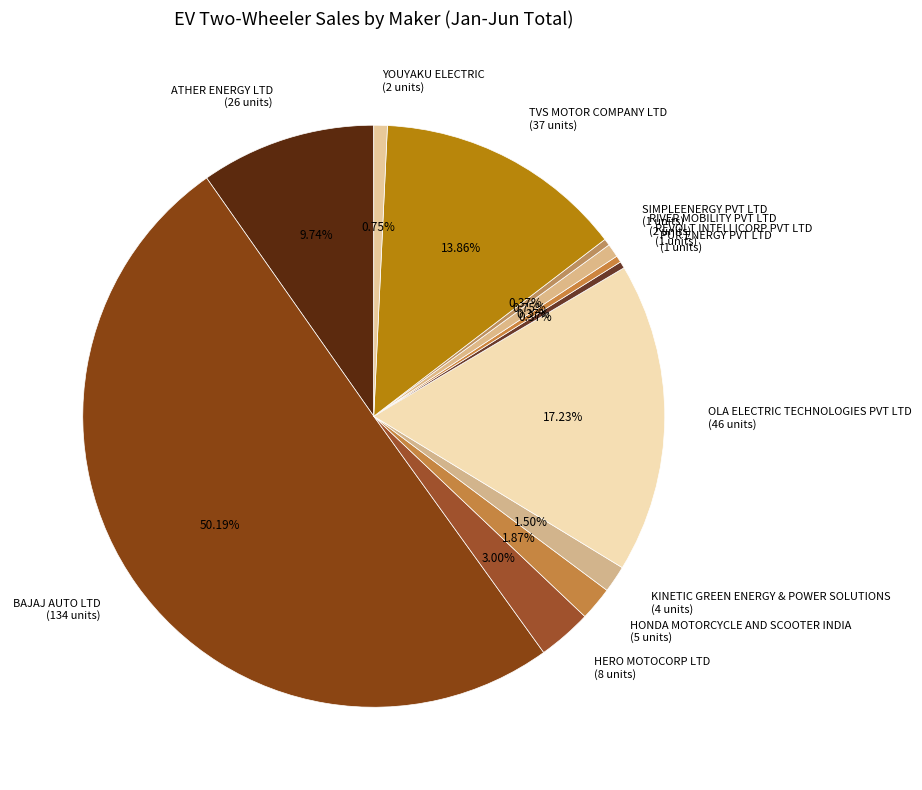

To the nearest percent, what is the average slice percentage?

8%